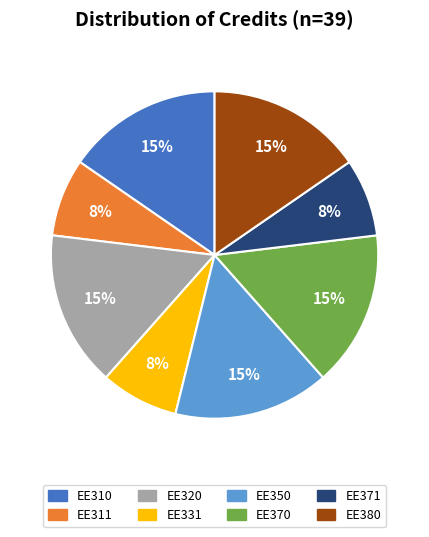

Does EE350 represent more than half of the total?

No